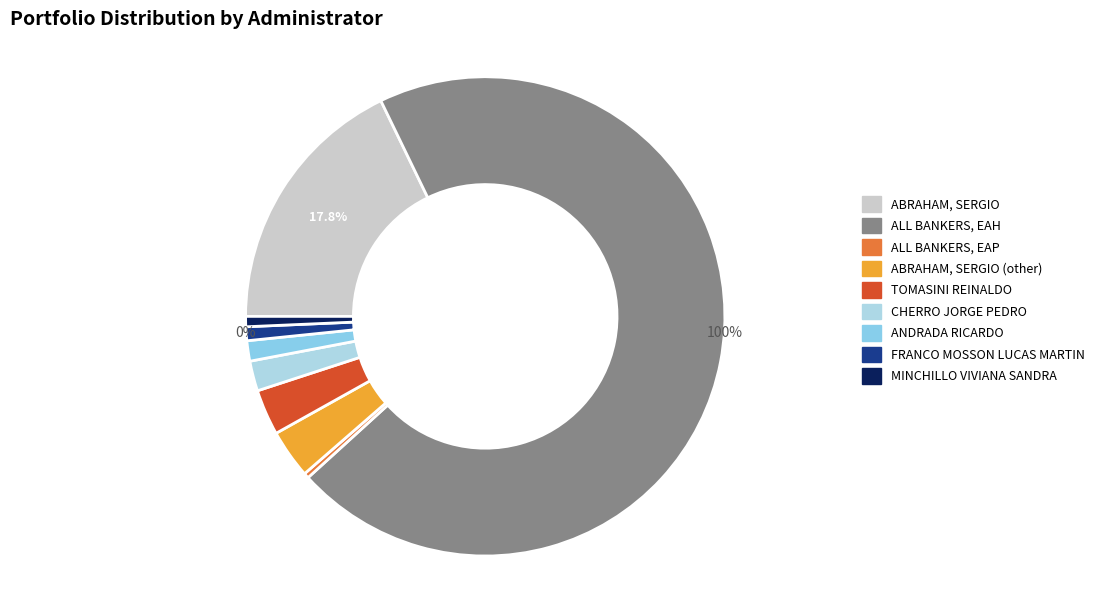

What percentage is the MINCHILLO VIVIANA SANDRA slice, to the nearest percent?

1%